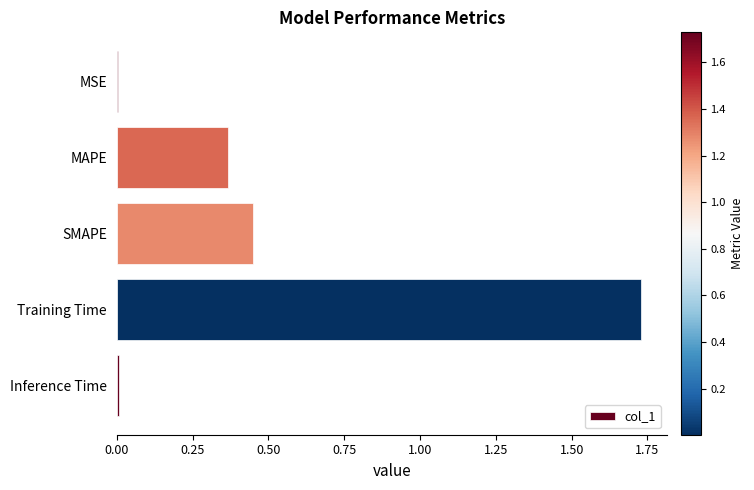

At which category does the chart reach its peak across all series?

Training Time